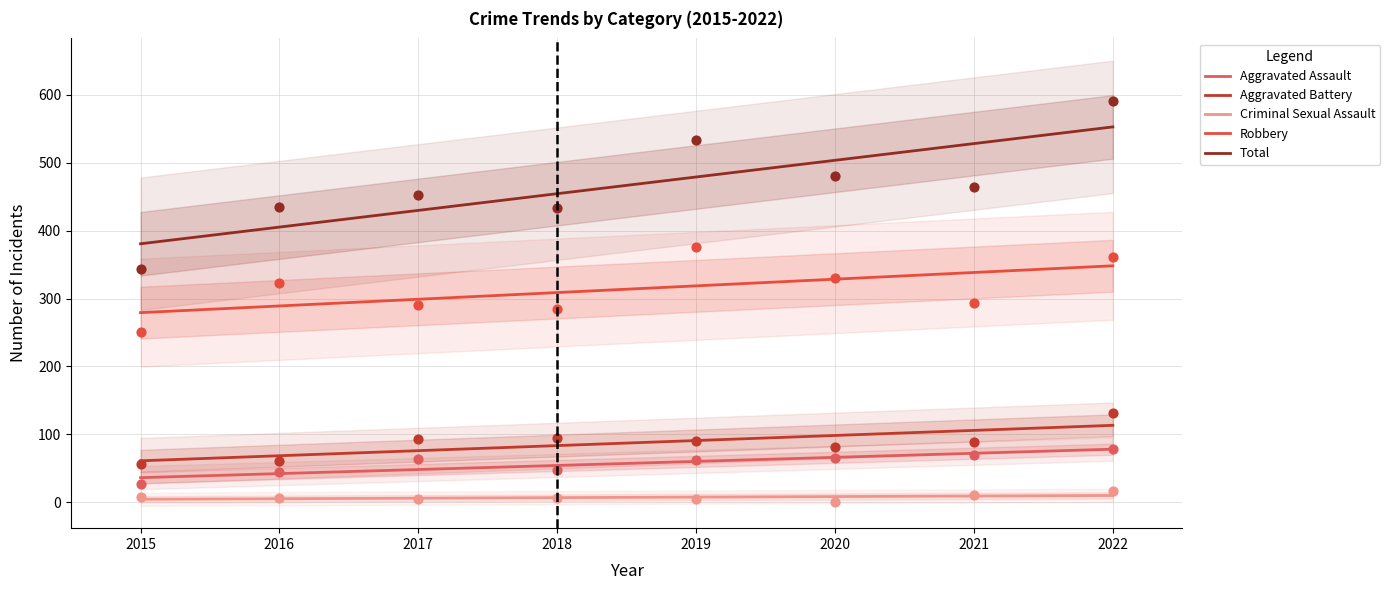

Which series has the largest total across all categories?

Total